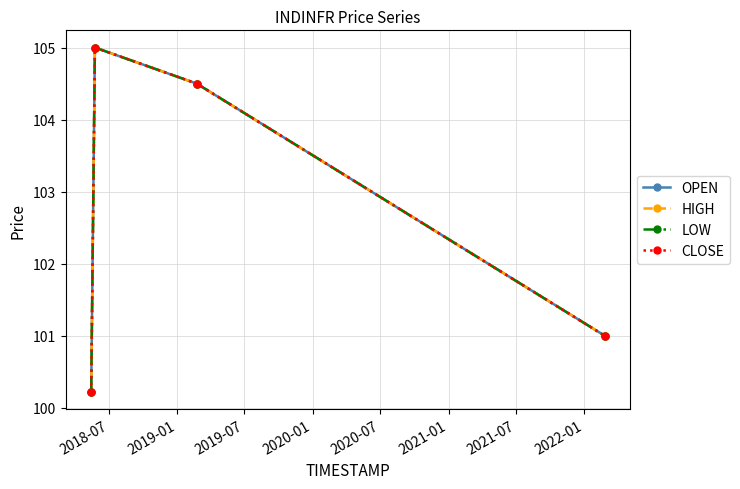

What is the smallest value displayed?

100.2